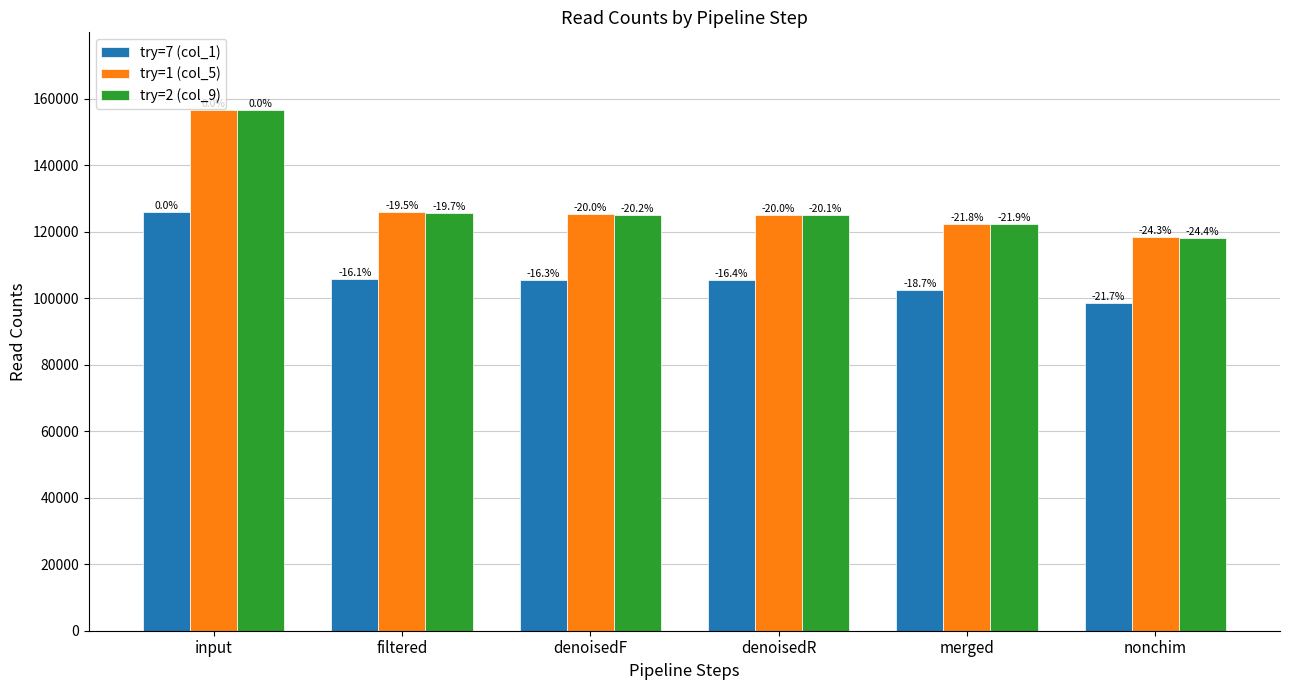

The value of try=1 (col_5) at merged is 62885. True or false?

False